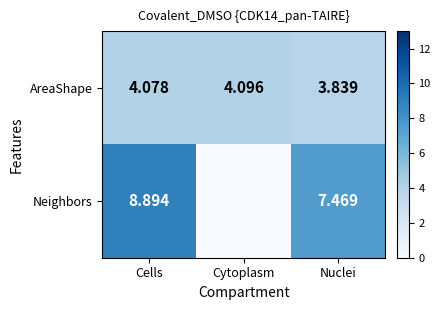

What is the maximum value shown in the chart?

8.9